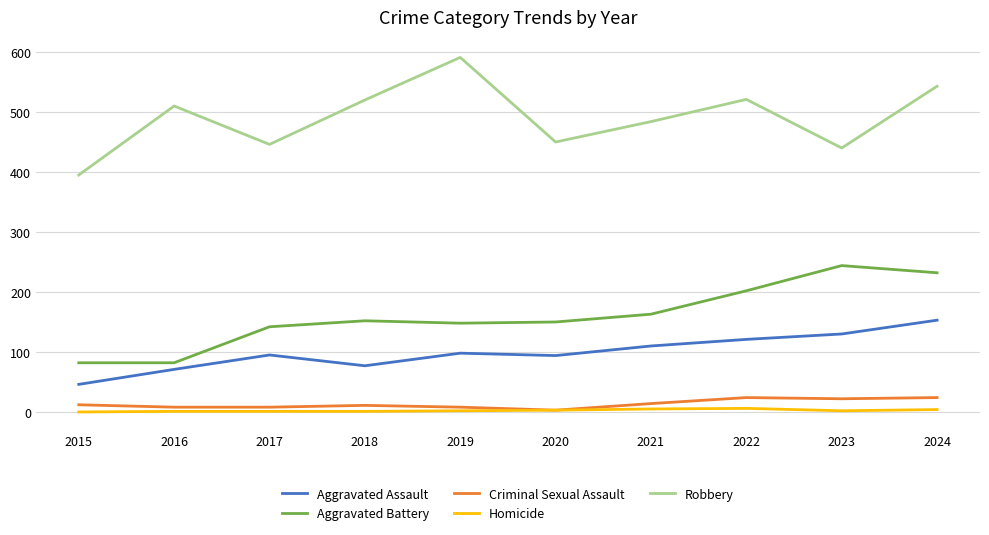

True or false: Robbery and Aggravated Battery intersect in this chart.

False